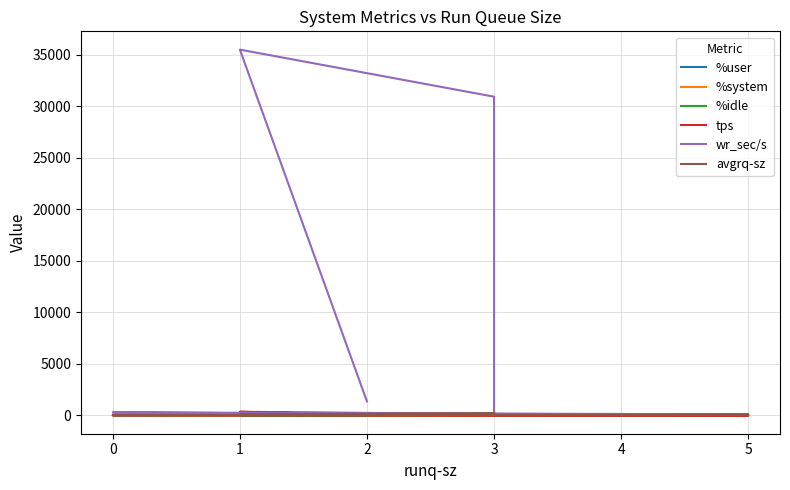

What is the maximum value for %system?

4.8